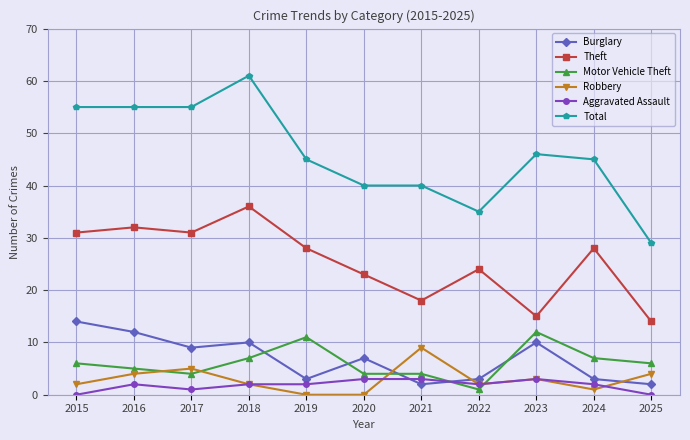

True or false: Robbery and Burglary cross at least once.

True